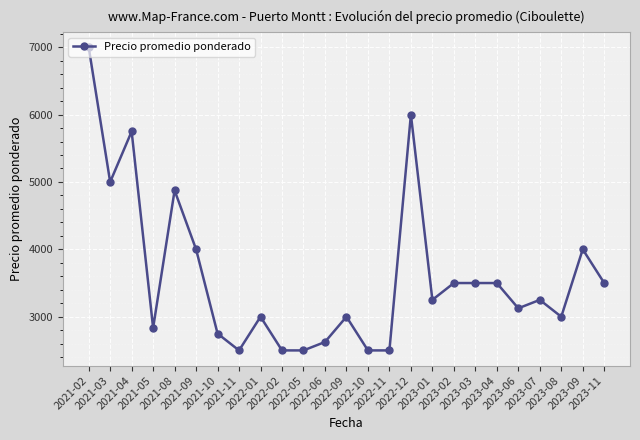

Reading left to right, list all the values displayed in this chart.

2021-02=7000.0	2021-03=5000.0	2021-04=5750.0	2021-05=2833.3	2021-08=4875.0	2021-09=4000.0	2021-10=2750.0	2021-11=2500.0	2022-01=3000.0	2022-02=2500.0	2022-05=2500.0	2022-06=2625.0	2022-09=3000.0	2022-10=2500.0	2022-11=2500.0	2022-12=6000.0	2023-01=3250.0	2023-02=3500.0	2023-03=3500.0	2023-04=3500.0	2023-06=3125.0	2023-07=3250.0	2023-08=3000.0	2023-09=4000.0	2023-11=3500.0